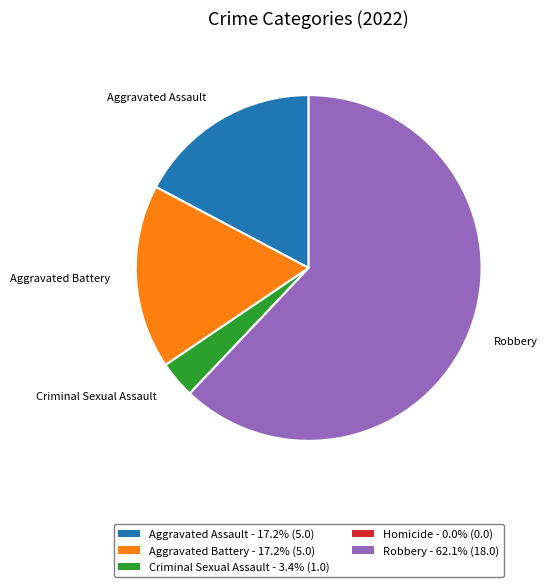

Is there a majority slice in this chart?

Yes